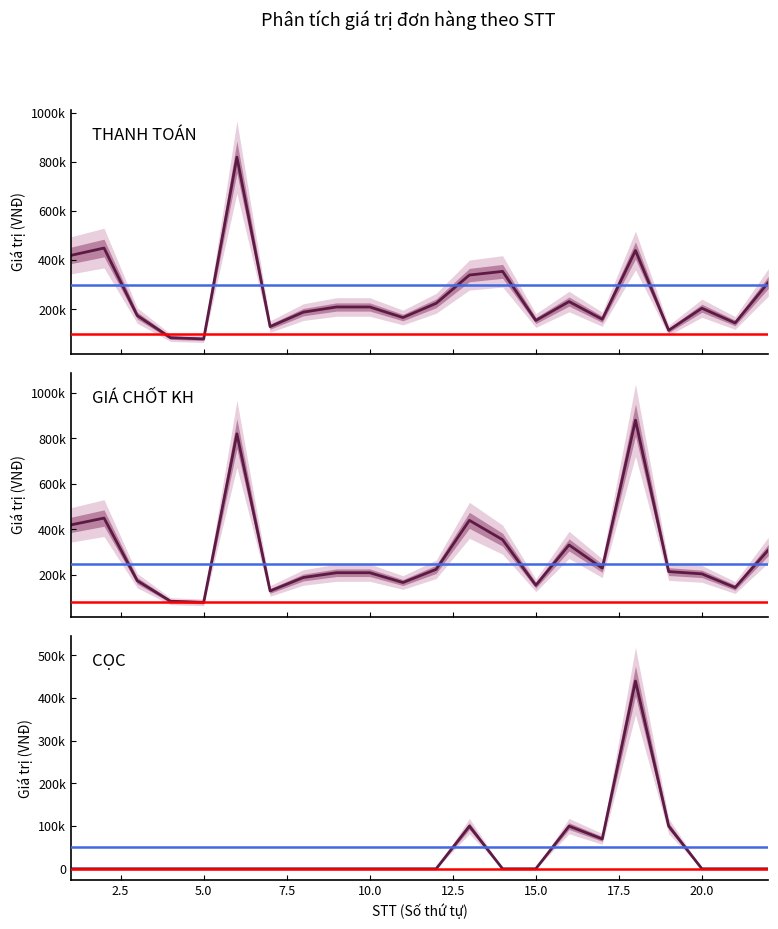

Reading left to right, what are all the values shown in this chart?

THANH TOÁN (orders 1-22): 420000	450000	175000	85000	80000	820000	130000	189000	210000	210000	167000	225000	340000	355000	155000	232000	160000	440000	115000	205000	145000	310000
GIÁ CHỐT KH (orders 1-22): 420000	450000	175000	85000	80000	820000	130000	189000	210000	210000	167000	225000	440000	355000	155000	332000	230000	880000	215000	205000	145000	310000
CỌC (orders 1-22): 0	0	0	0	0	0	0	0	0	0	0	0	100000	0	0	100000	70000	440000	100000	0	0	0